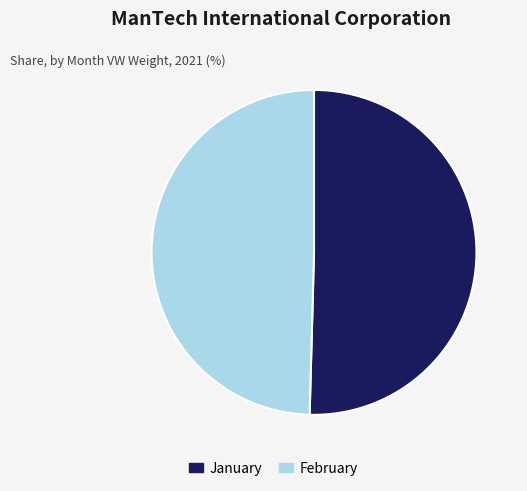

What is the ratio of the value at February to the value at January?

1.0